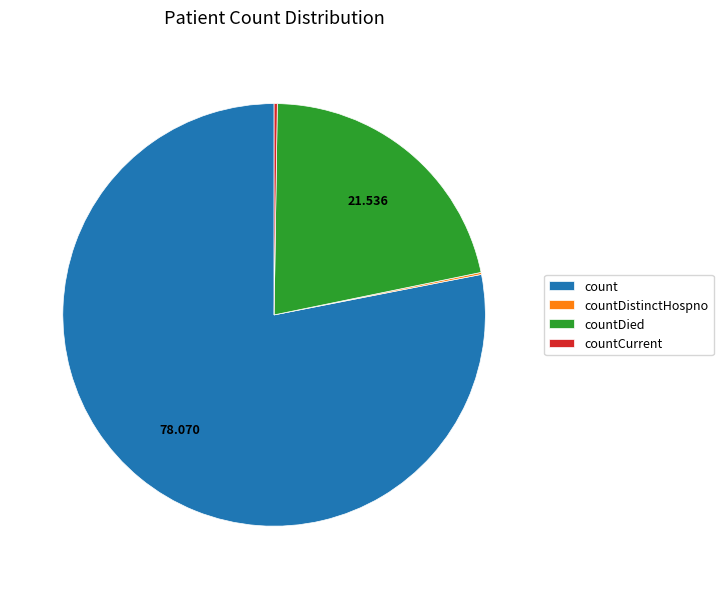

Does any single category account for the majority?

Yes